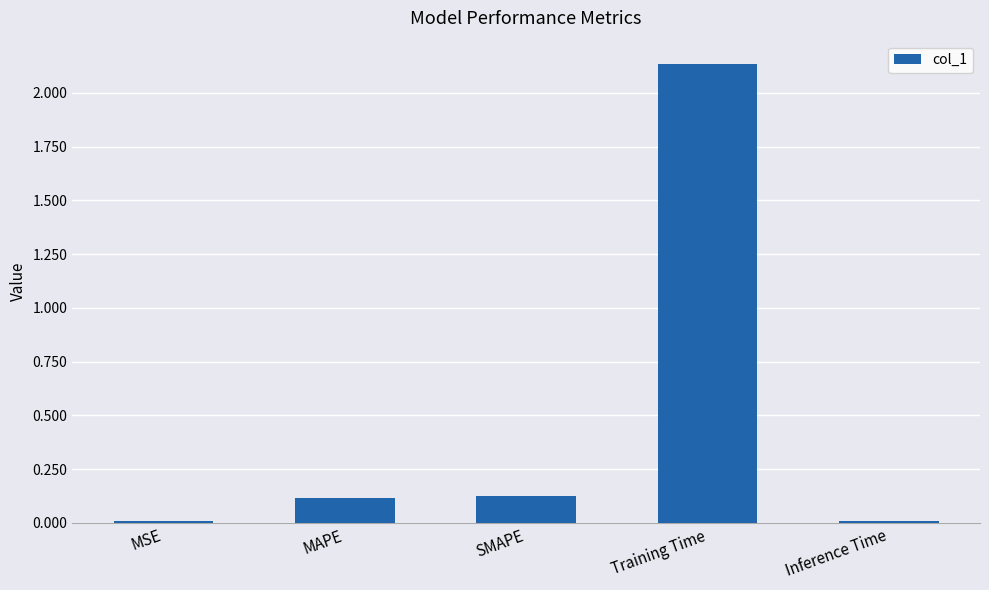

Are the bars horizontal?

No